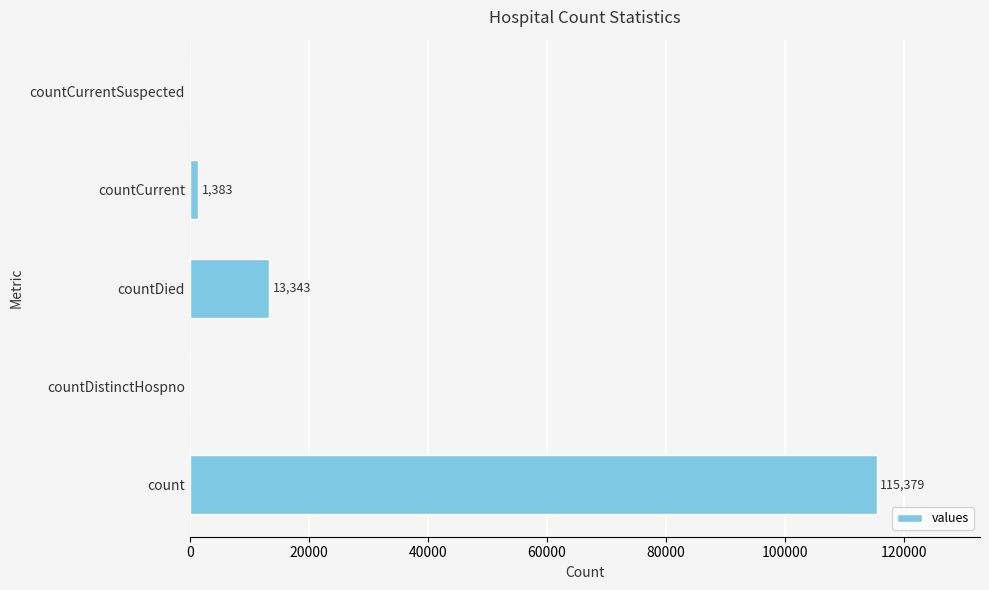

Is it true that the value at count is 115379?

True